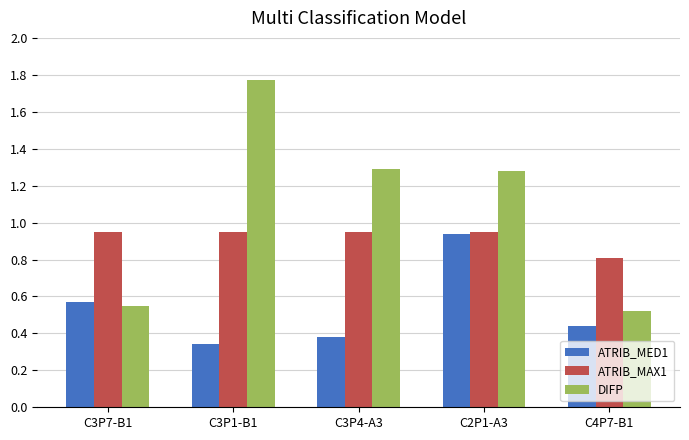

What is the label of the 3rd bar from the right?

C3P4-A3